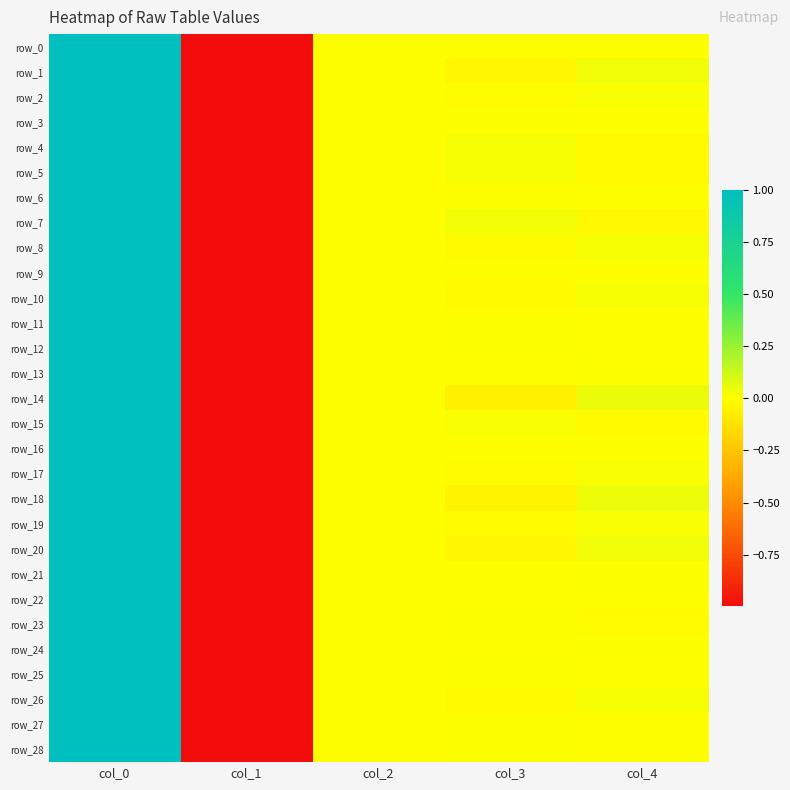

How many data points in row_11 are less than 0?

2